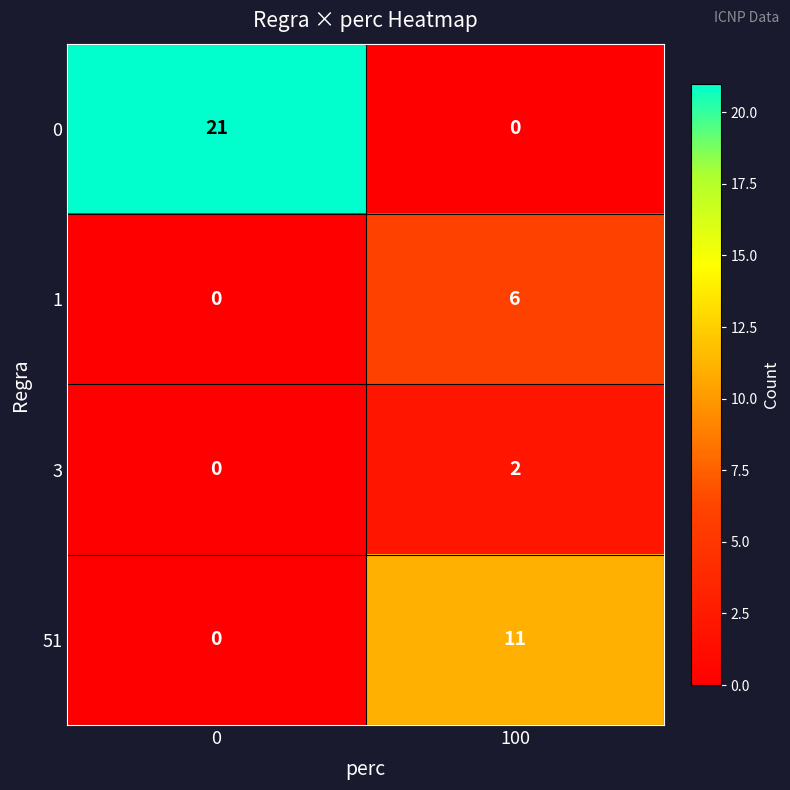

List the series in order of their peak value, highest first.

0, 51, 1, 3